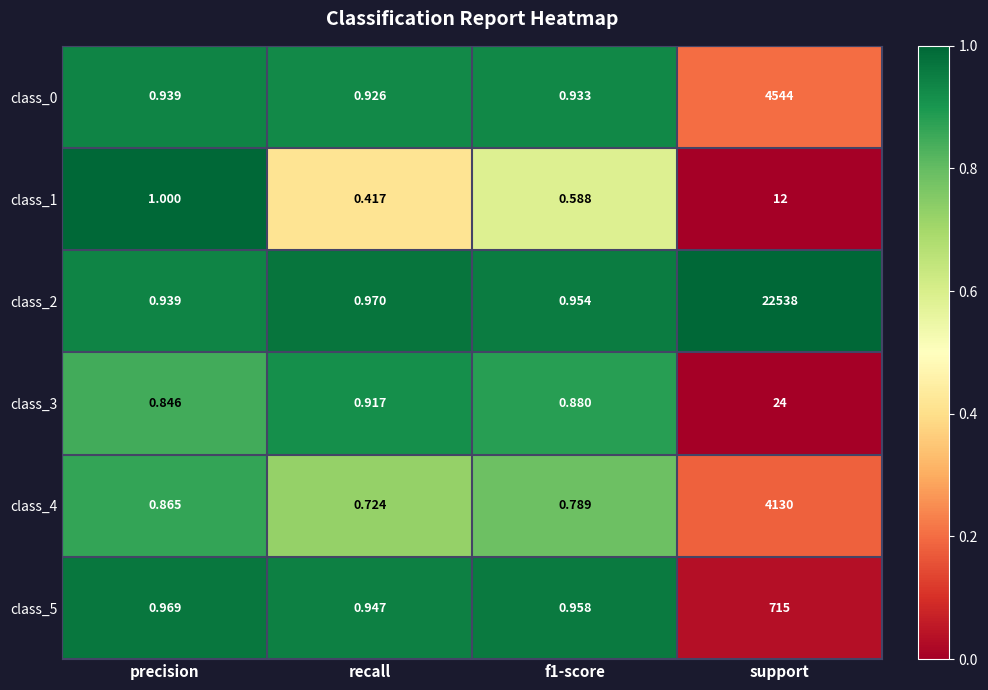

Which series has the largest range (max minus min)?

class_2